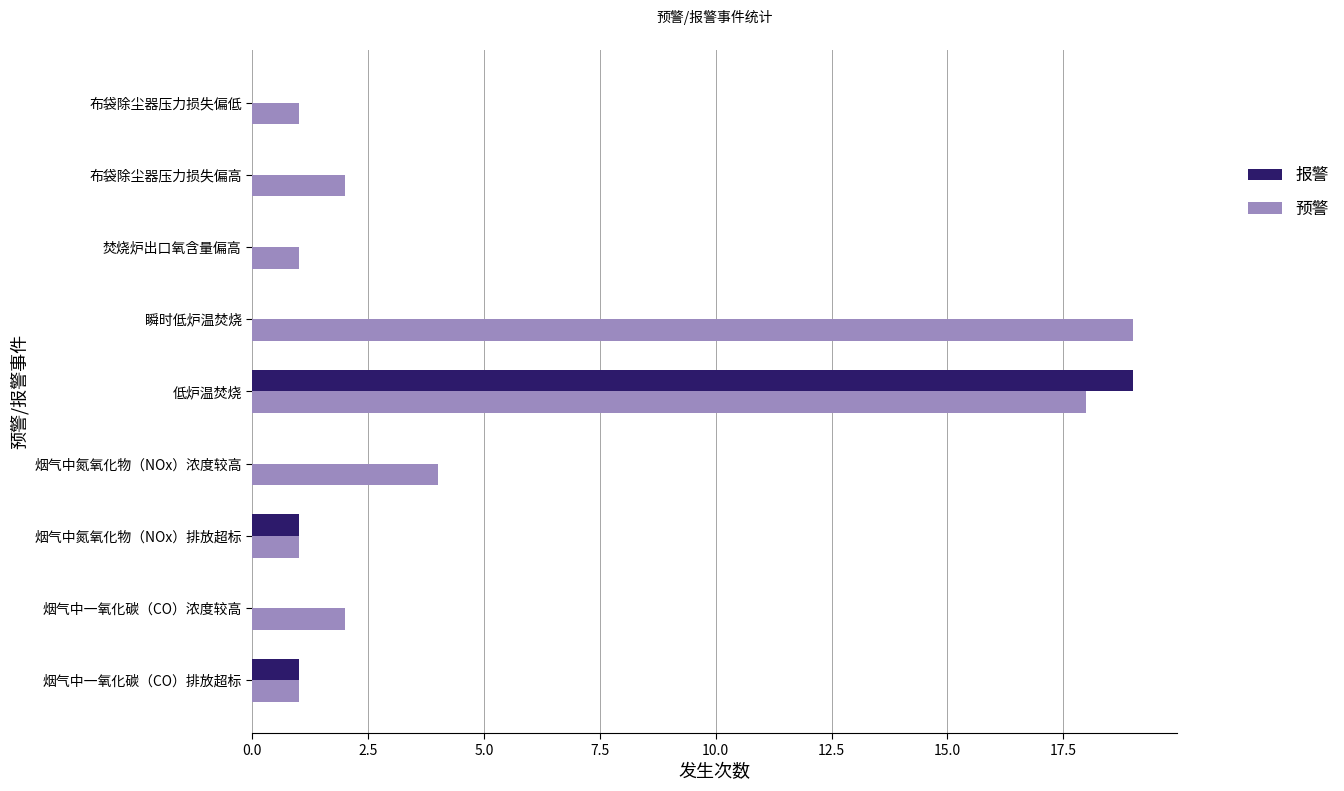

Is it true that 报警 equals 2 at 烟气中氮氧化物（NOx）排放超标?

False